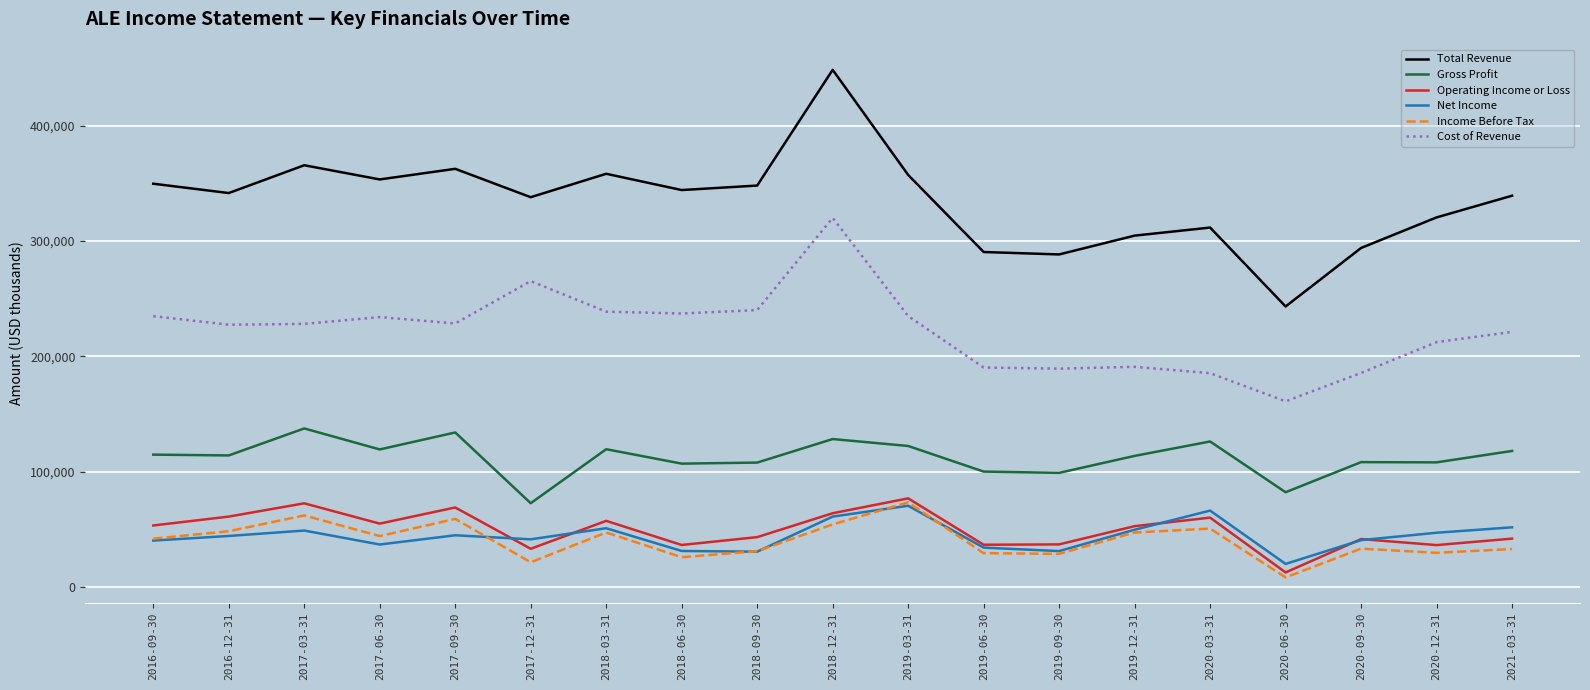

What is the sum of all Operating Income or Loss values?

941800